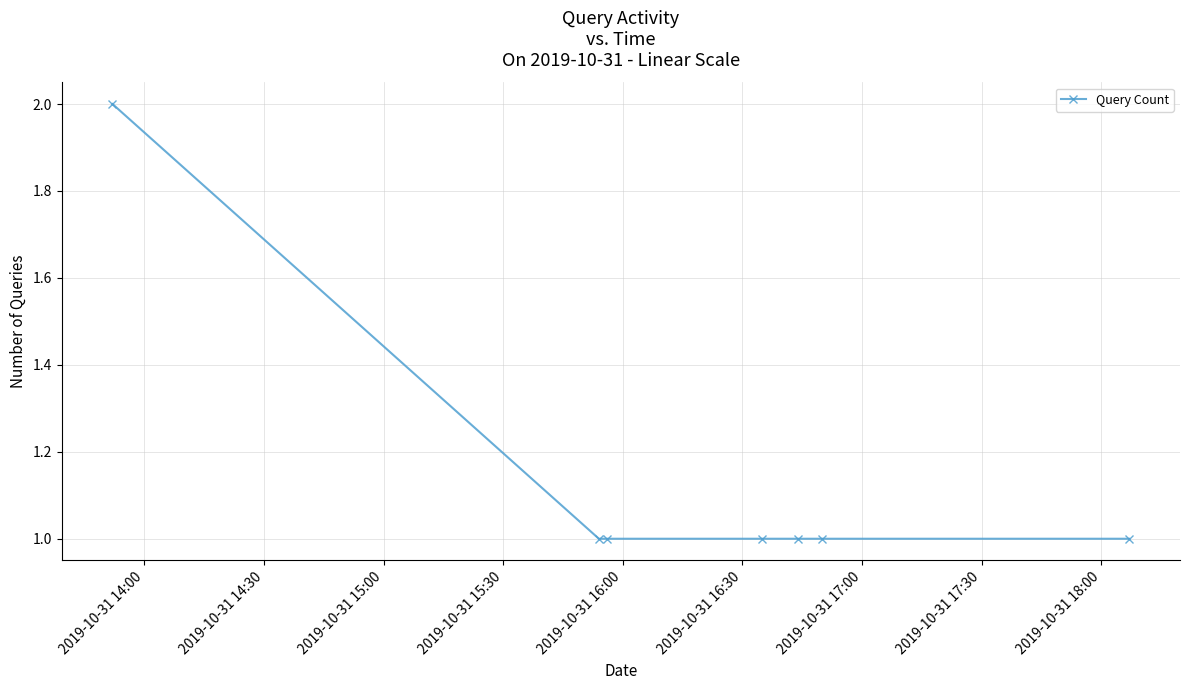

True or false: the data has more than 2 interior local peaks.

False